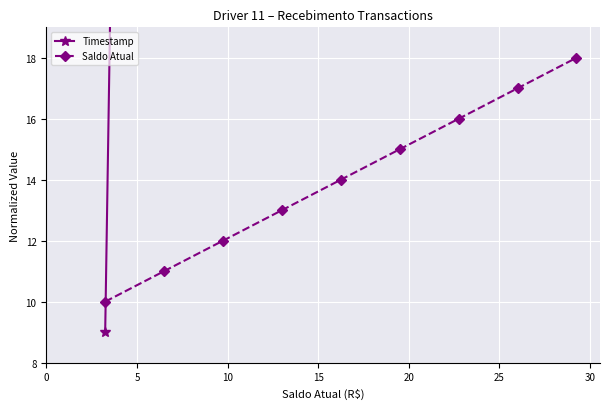

True or false: Saldo Atual has more than 0 interior local peaks.

False